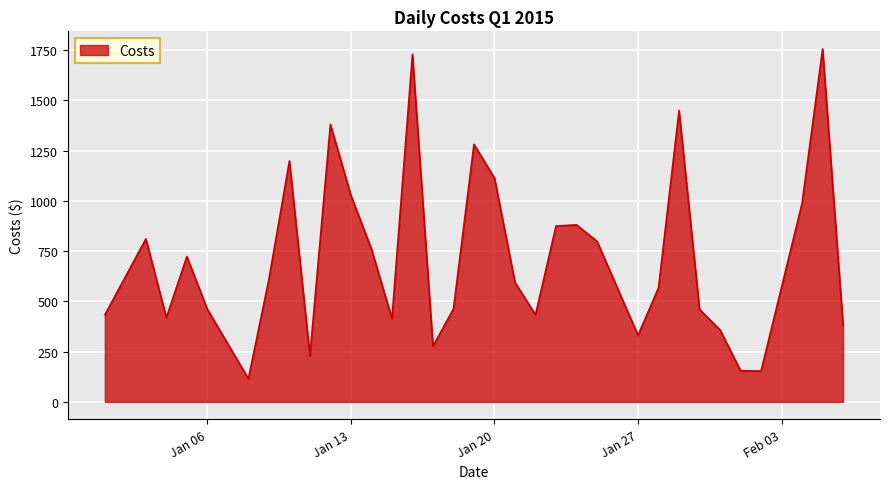

What is the difference between the maximum and minimum values?

1641.2